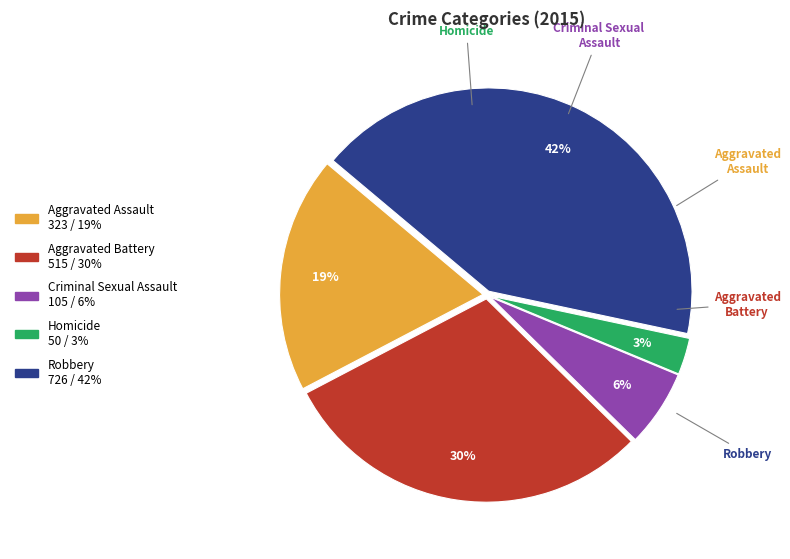

Which slice is the largest?

Robbery